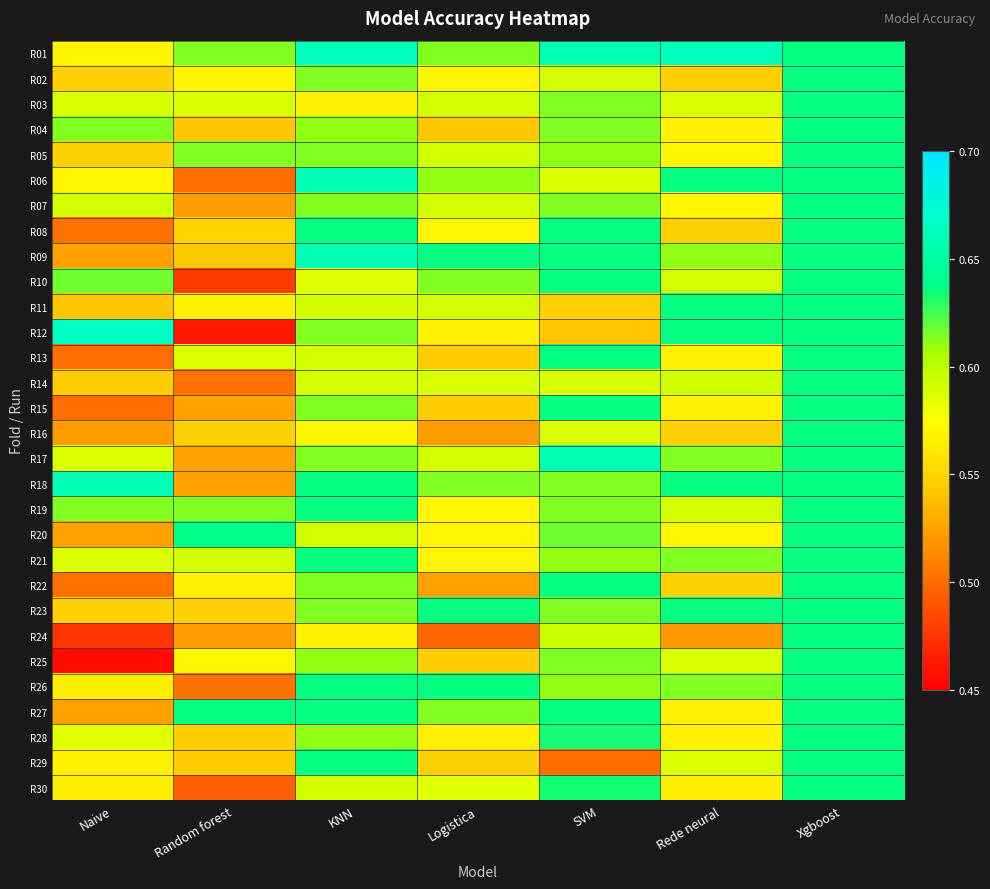

Which label corresponds to the largest value in the chart?

Naive